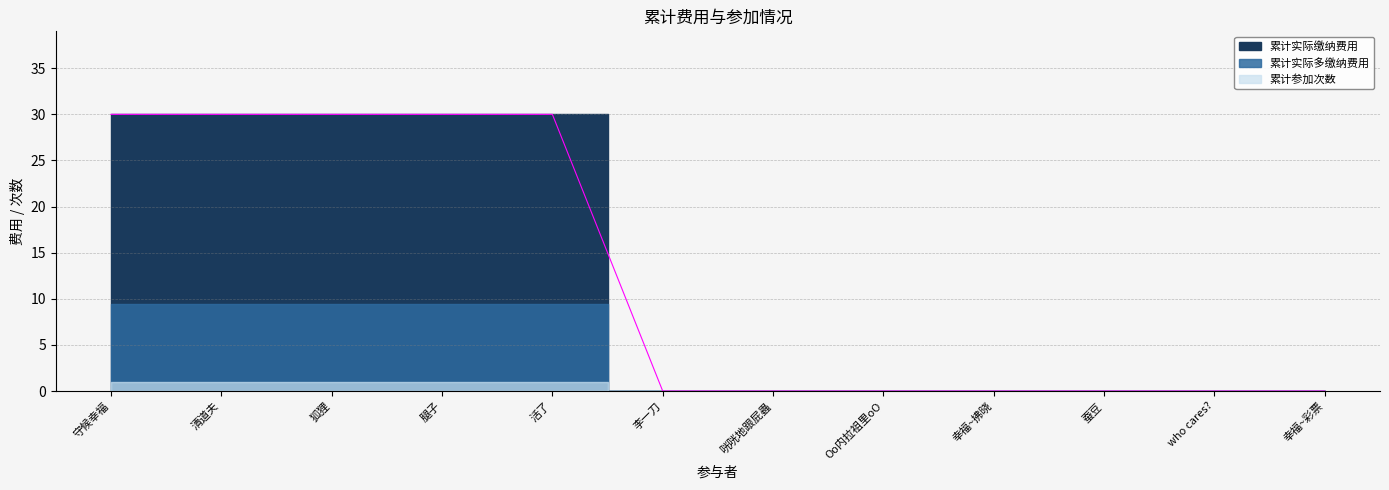

Rank the series at 狐狸 from highest to lowest value.

累计实际缴纳费用, 累计实际多缴纳费用, 累计参加次数